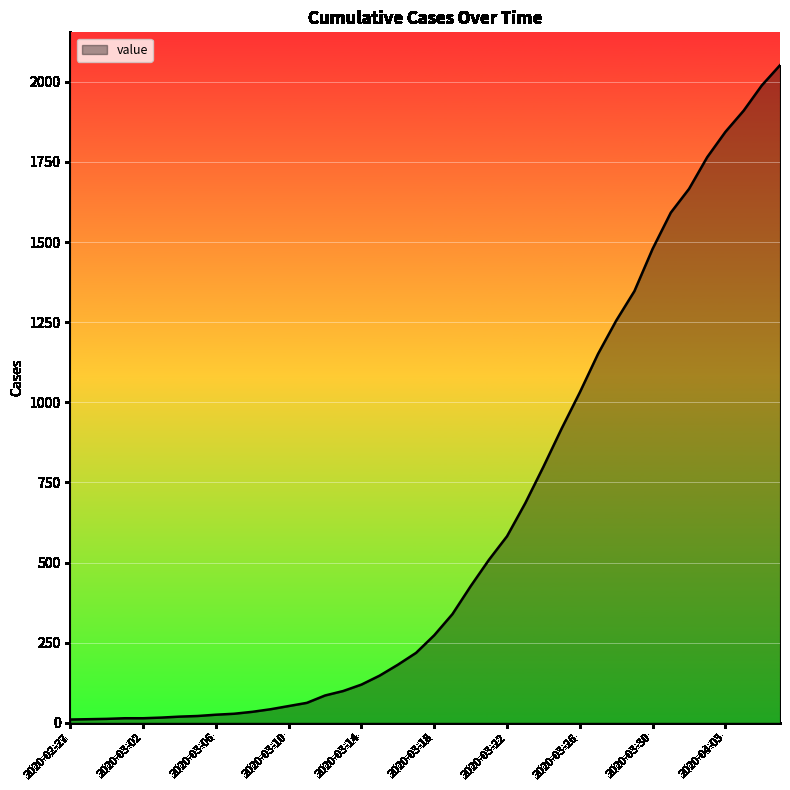

What is the label of the 37th point from the left?

2020-04-03